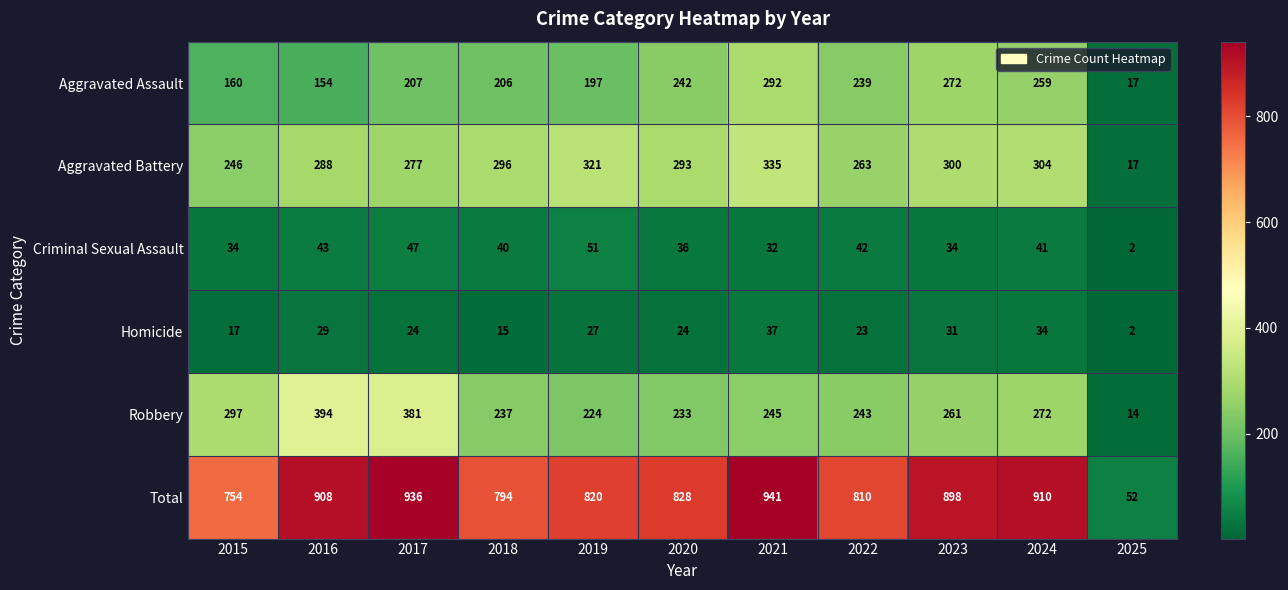

What is the sum of all Criminal Sexual Assault values?

402